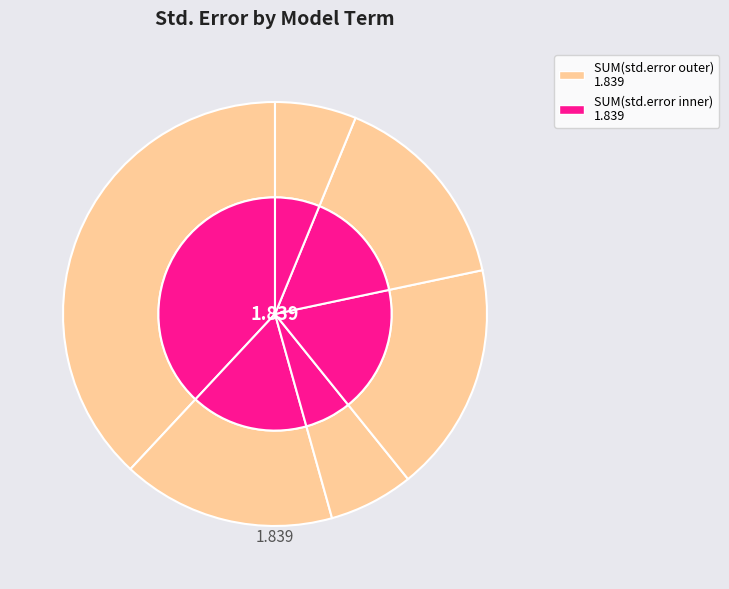

How many slices are in this pie chart?

6